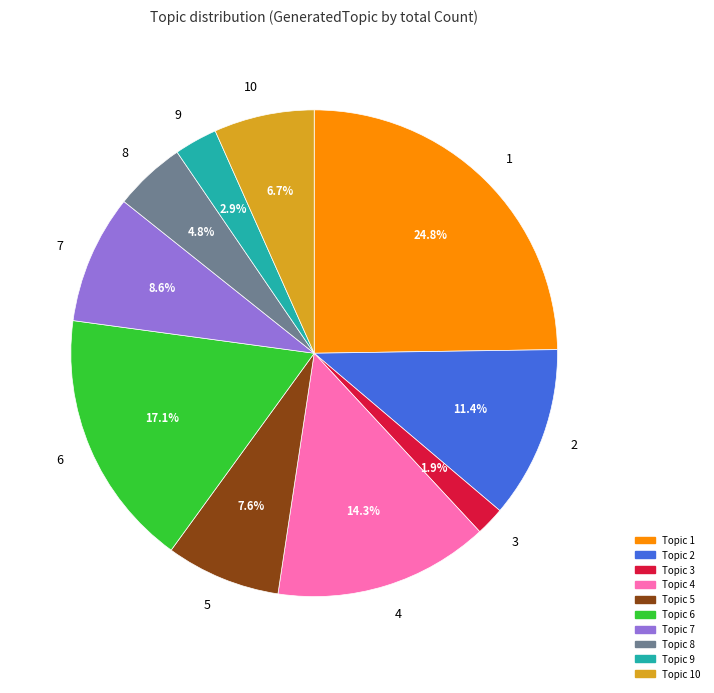

How many segments does this pie chart have?

10